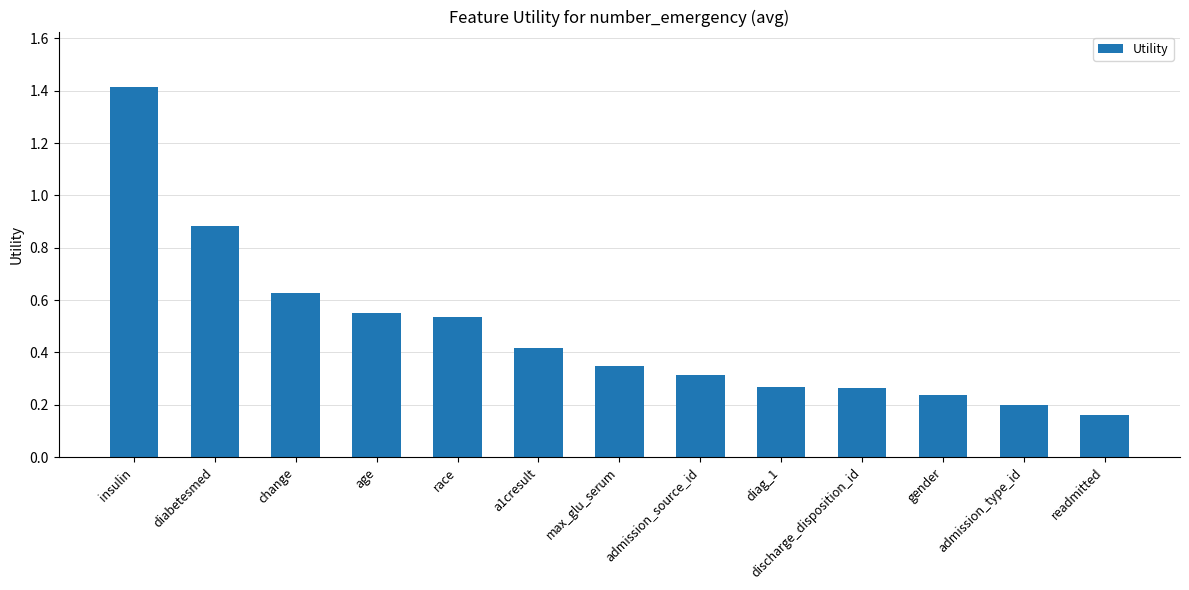

At which category does the chart reach its minimum across all series?

readmitted